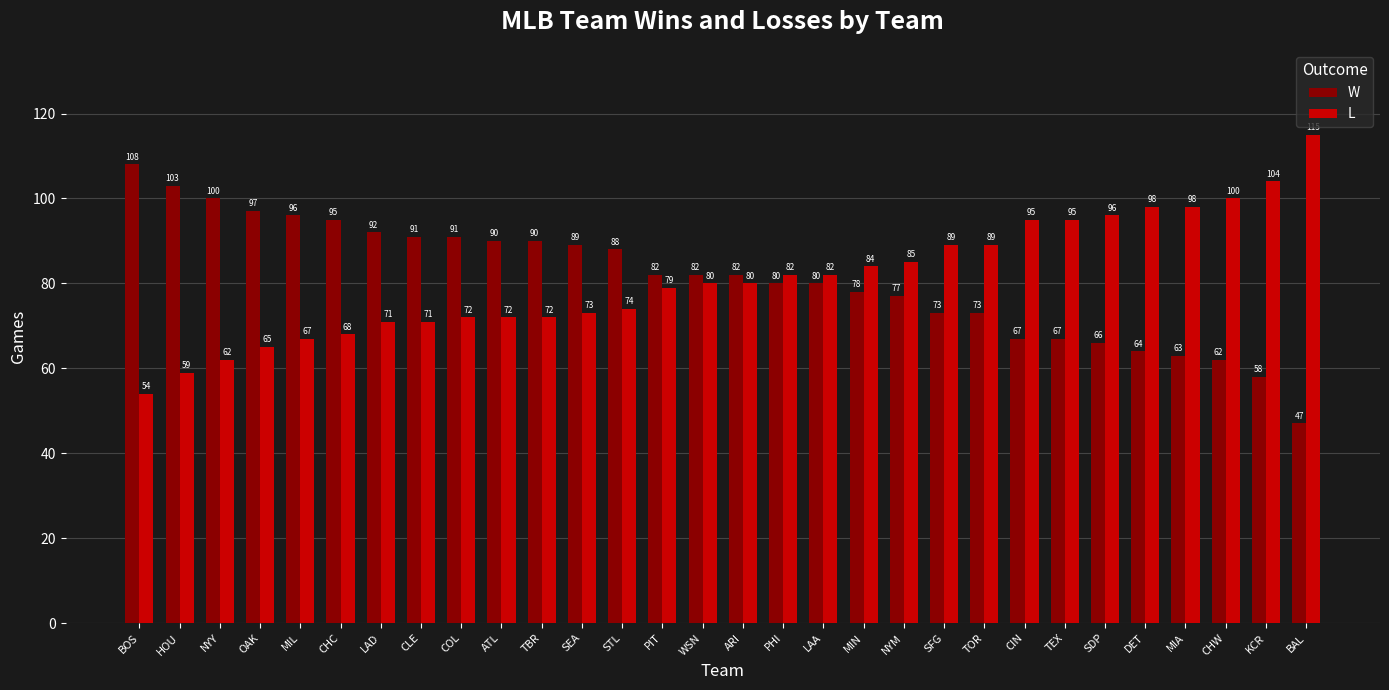

Reading right to left, extract all data points from this chart.

W: BAL=47	KCR=58	CHW=62	MIA=63	DET=64	SDP=66	TEX=67	CIN=67	TOR=73	SFG=73	NYM=77	MIN=78	LAA=80	PHI=80	ARI=82	WSN=82	PIT=82	STL=88	SEA=89	TBR=90	ATL=90	COL=91	CLE=91	LAD=92	CHC=95	MIL=96	OAK=97	NYY=100	HOU=103	BOS=108
L: BAL=115	KCR=104	CHW=100	MIA=98	DET=98	SDP=96	TEX=95	CIN=95	TOR=89	SFG=89	NYM=85	MIN=84	LAA=82	PHI=82	ARI=80	WSN=80	PIT=79	STL=74	SEA=73	TBR=72	ATL=72	COL=72	CLE=71	LAD=71	CHC=68	MIL=67	OAK=65	NYY=62	HOU=59	BOS=54